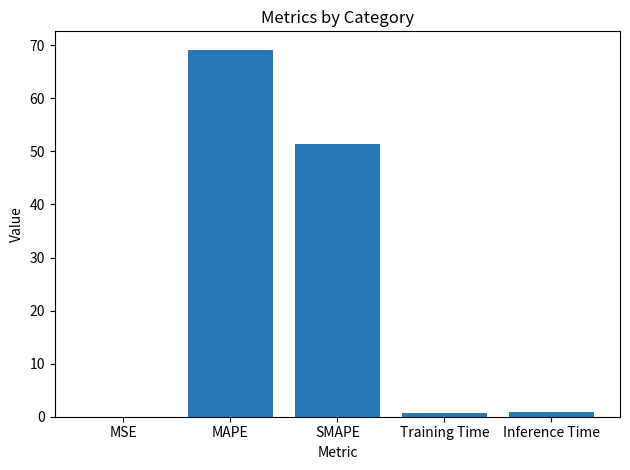

At which label is the value closest to 34?

SMAPE